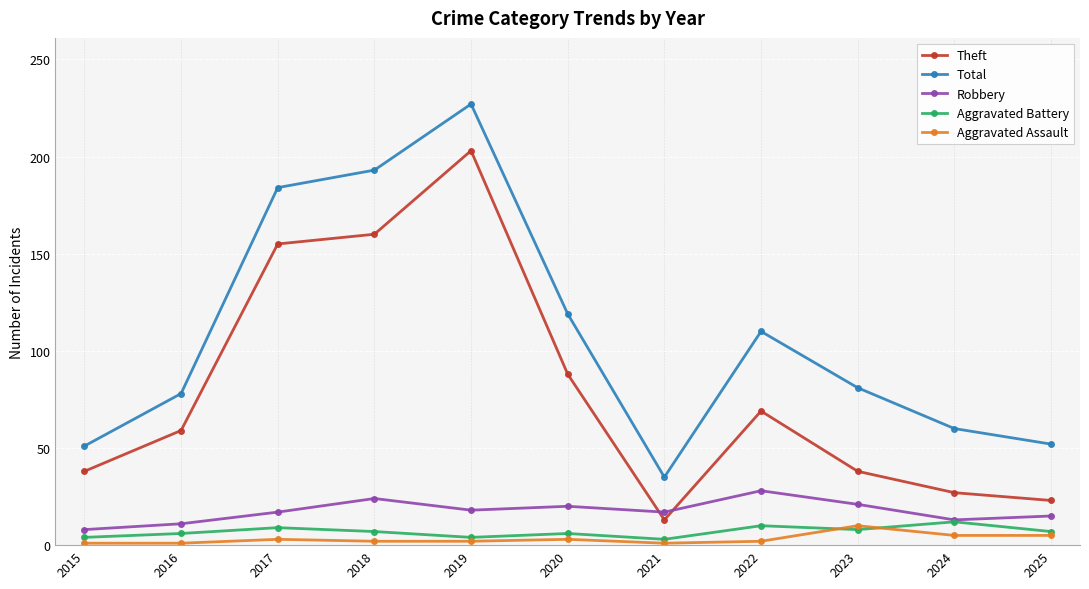

What is the difference between the second highest and second lowest values in the Aggravated Battery series?

6